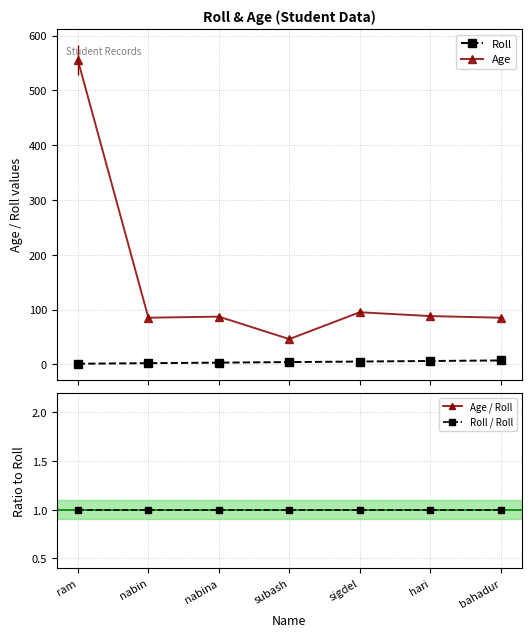

What is the highest value of the Age series?

555